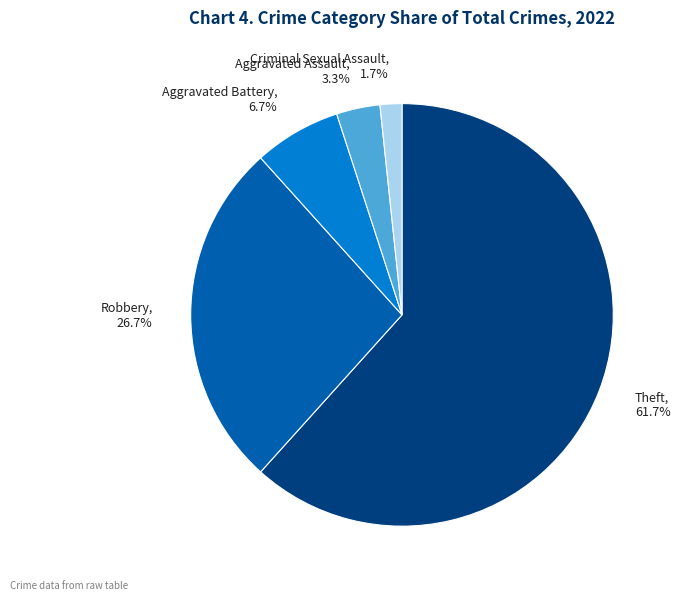

To the nearest percent, what is the average slice percentage?

20%